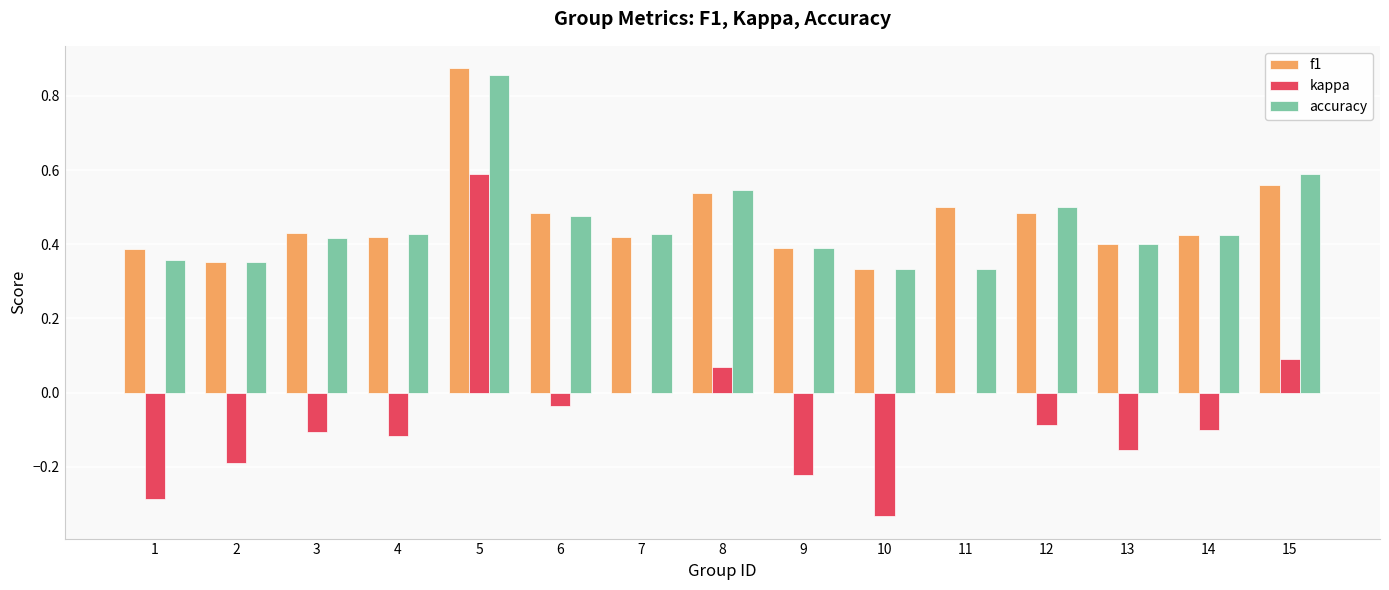

How many distinct data groups are displayed?

3